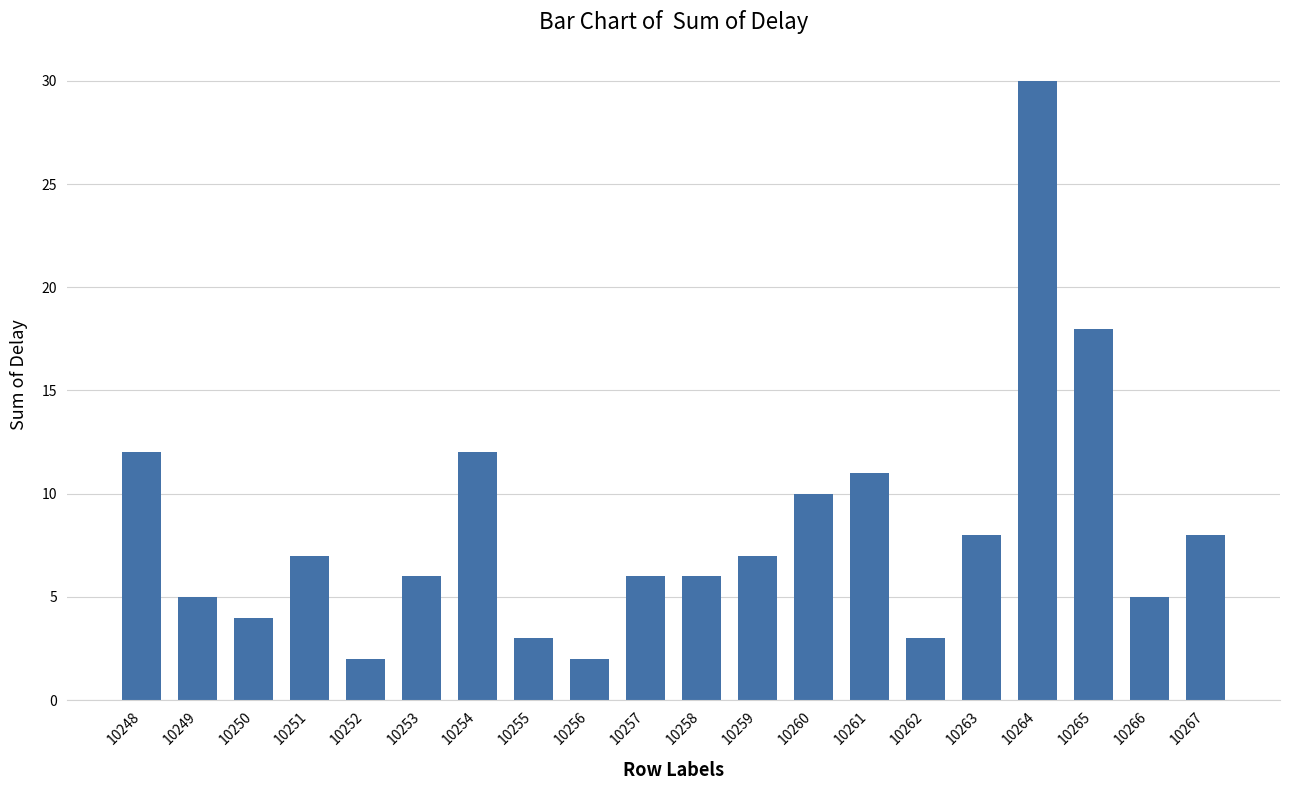

What is the value of the 10th bar from the left?

6